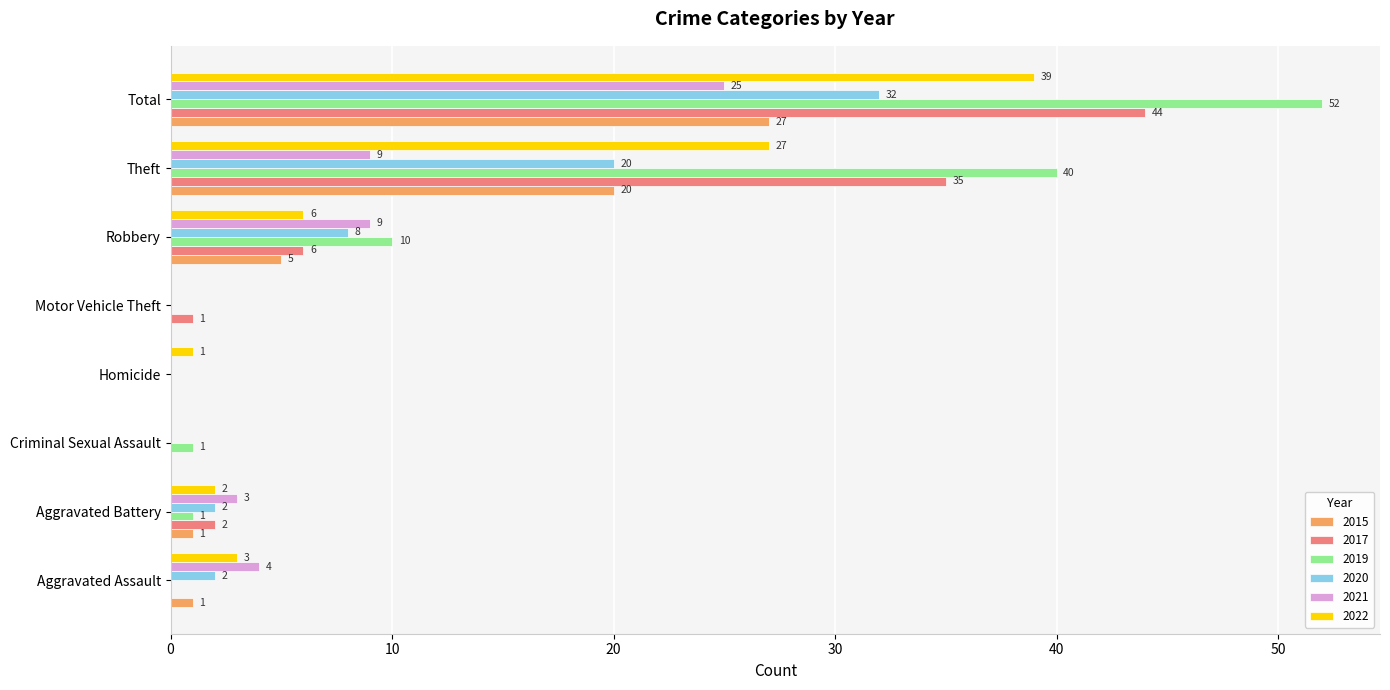

What is the sum of all 2020 values?

64